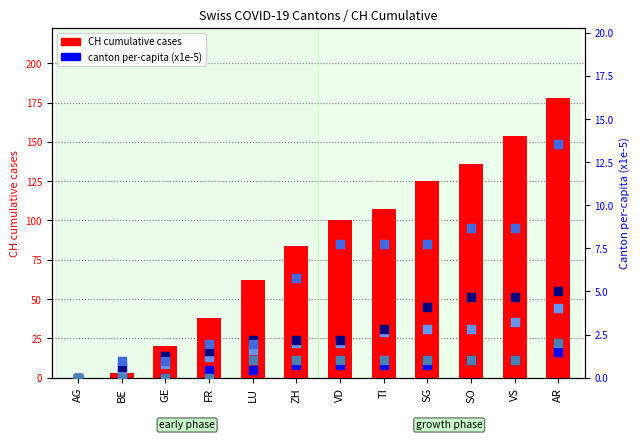

Which series contains the lowest Y value?

CH cumulative cases